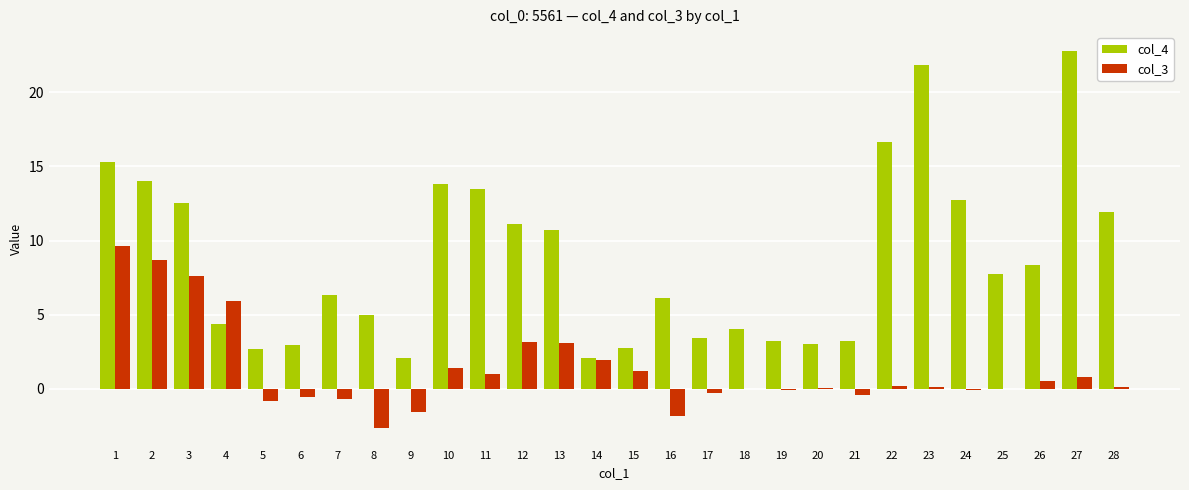

Is the value of col_4 at 22 greater than the value of col_3 at 5?

Yes